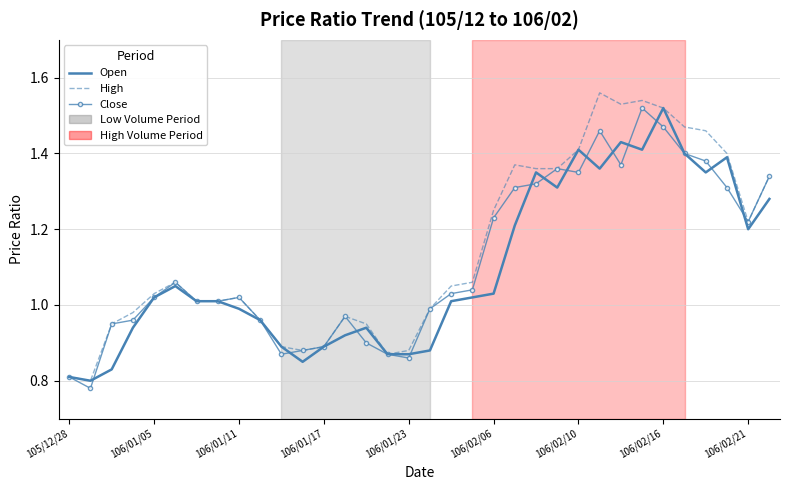

List the series in order of their overall mean, lowest first.

Open, Close, High